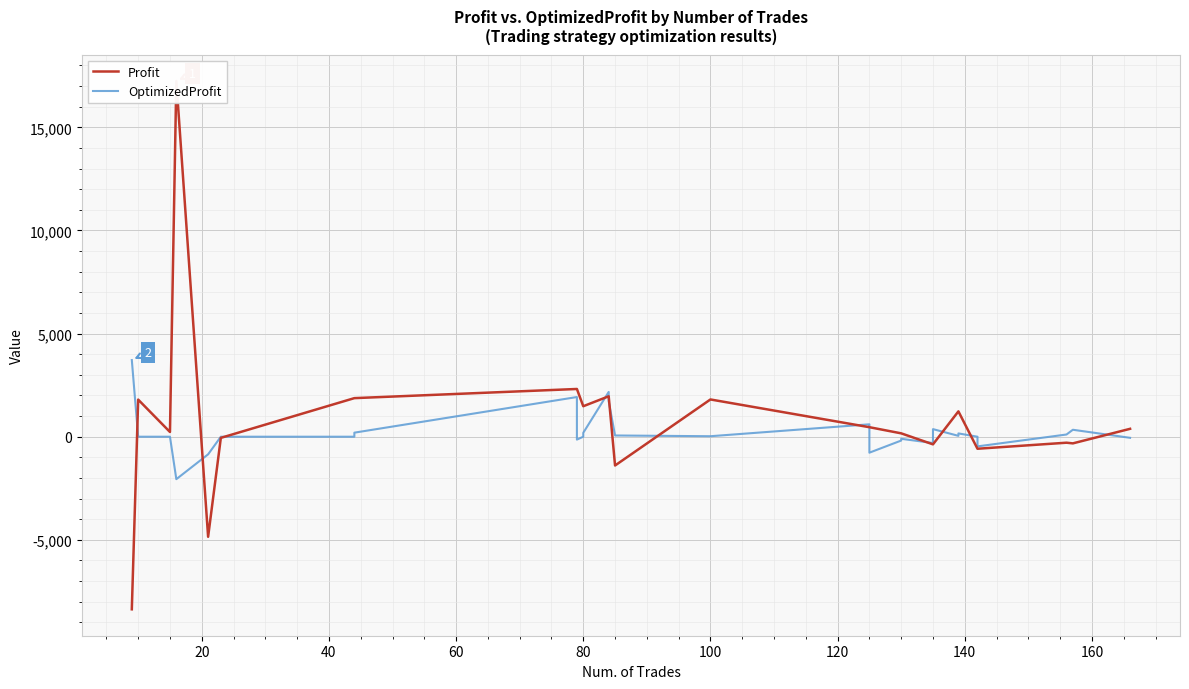

Is the value of Profit at 26 greater than the value of OptimizedProfit at 120?

No